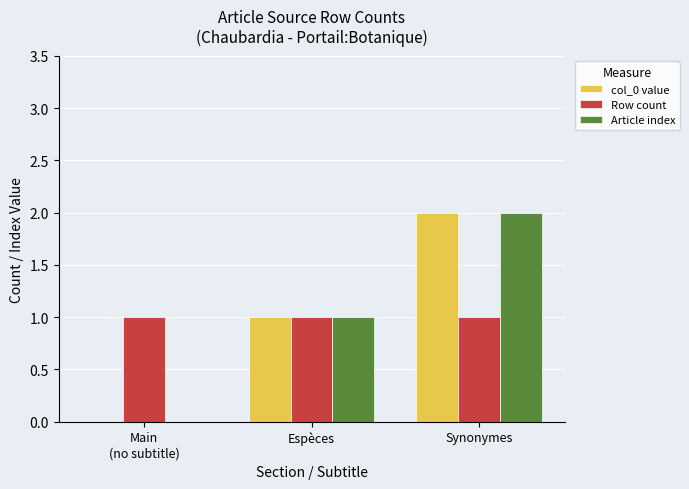

What is the sum of the Article index values at Synonymes and Espèces?

3